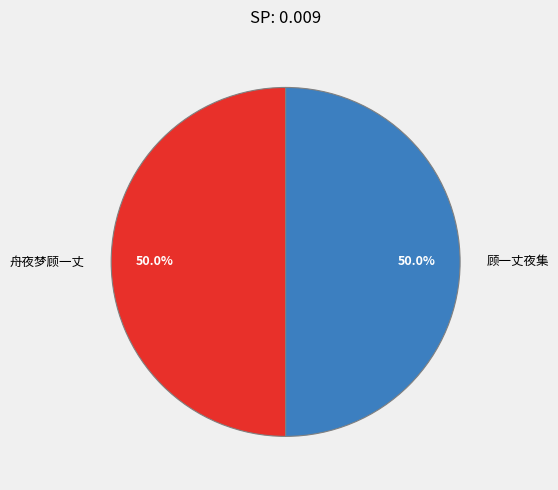

Do 顾一丈夜集 and 舟夜梦顾一丈 together represent more than half of the pie?

Yes